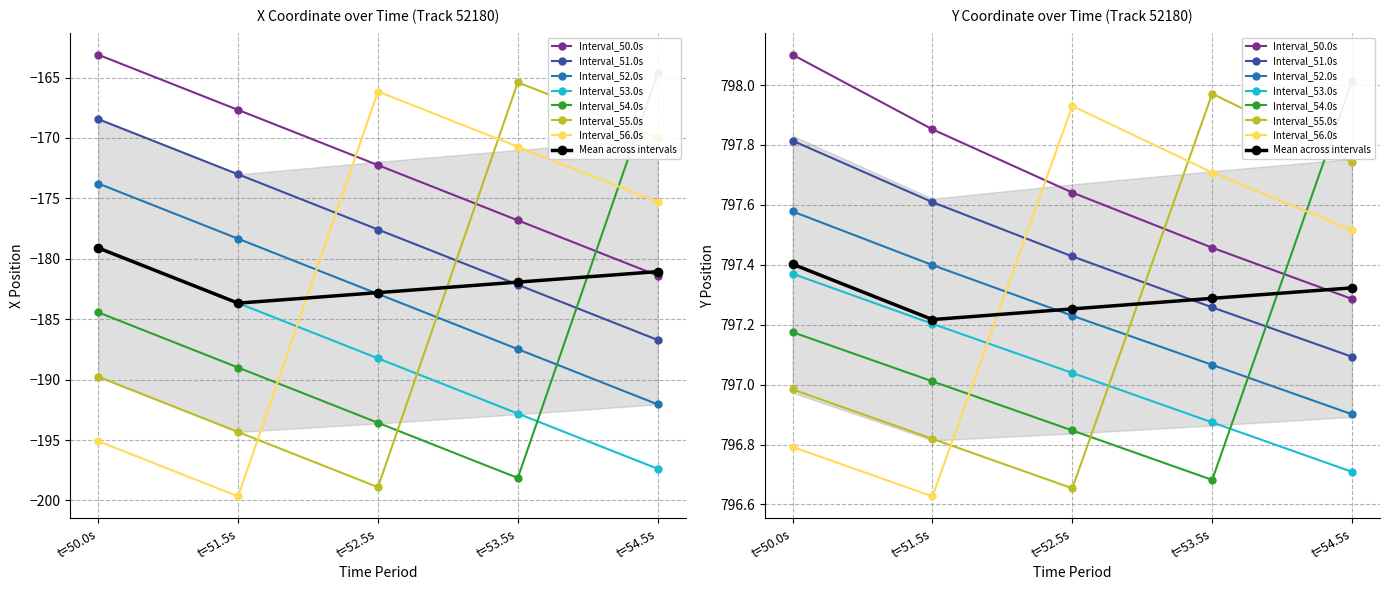

Is it true that X equals -163.1 at t=50.0s?

True